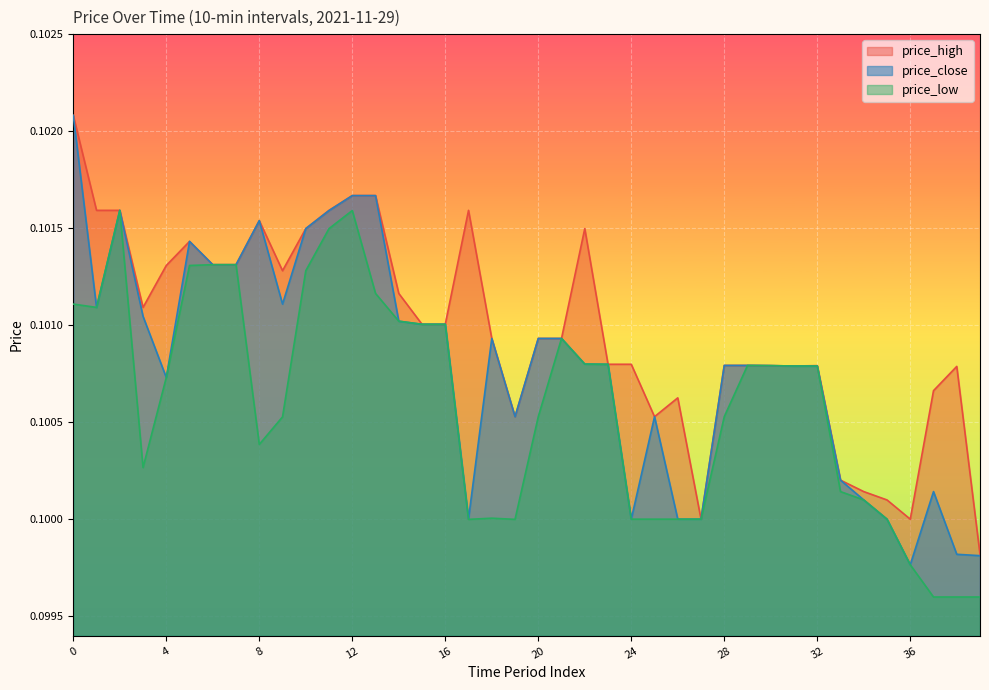

Which series has the largest total across all categories?

price_high